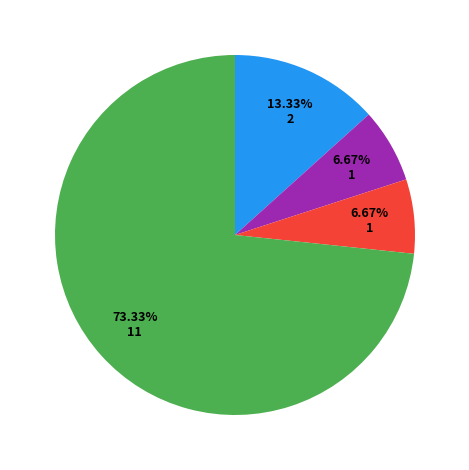

To the nearest percent, what is the average slice percentage?

25%